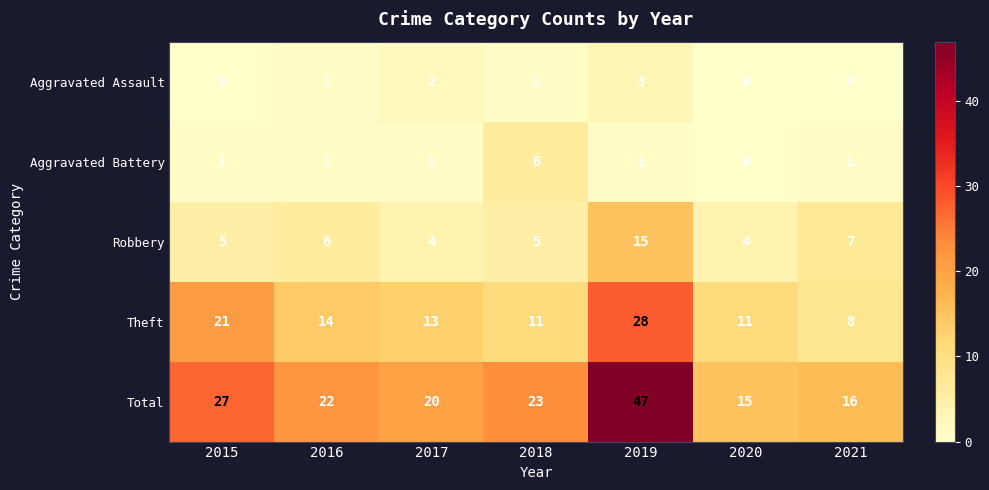

The value of Total at 2021 is 16. True or false?

True